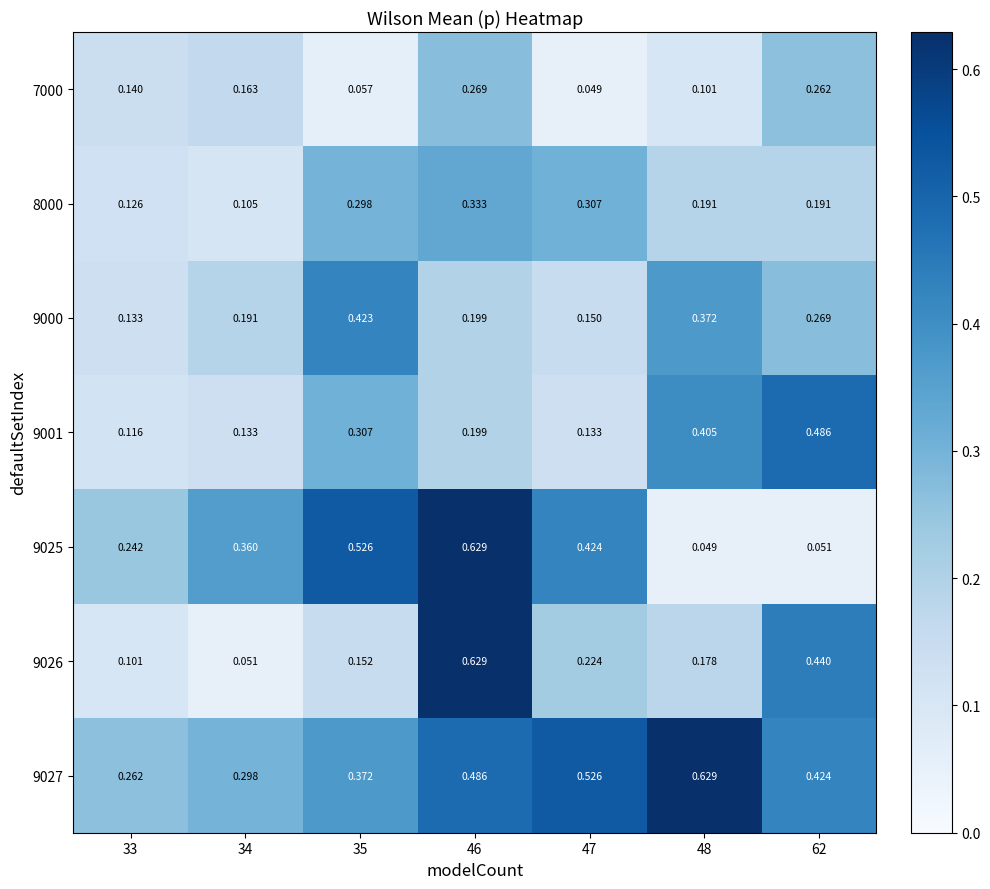

Is the value of 9025 at 34 greater than the value of 9027 at 47?

No